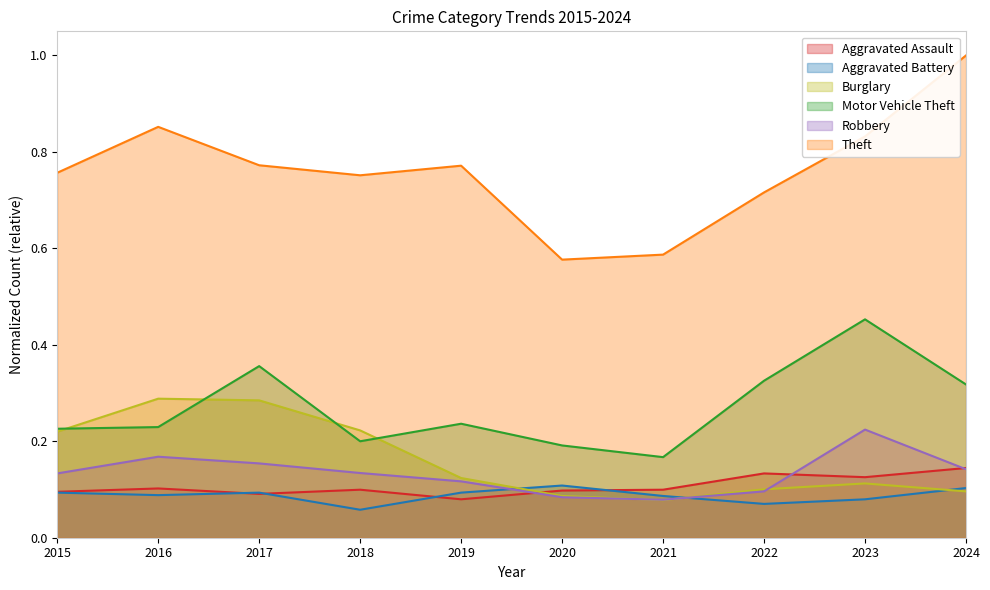

What is the average value of the Theft series?

0.8